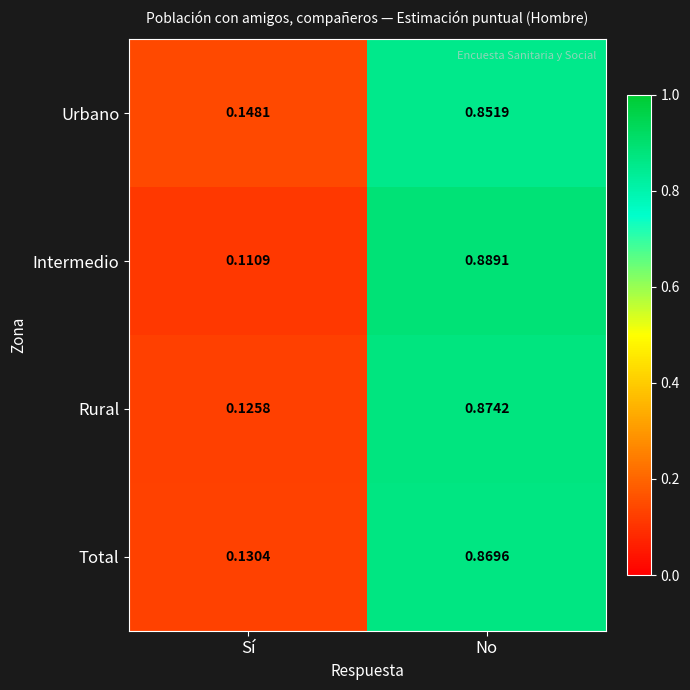

How many data points does each series have?

2